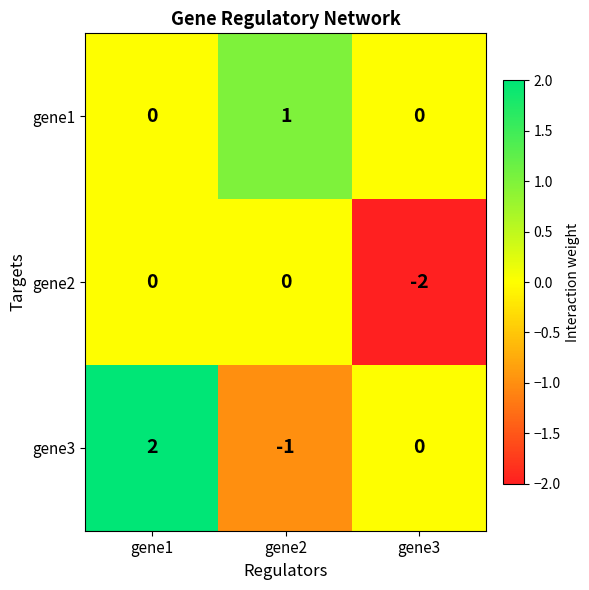

Count the number of categories in the chart.

3